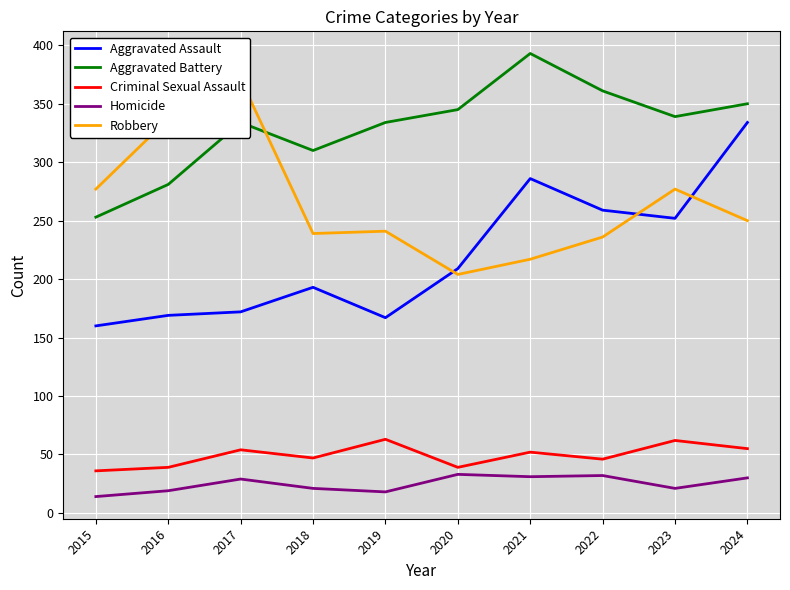

The Robbery series shows 319 at 2021. True or false?

False